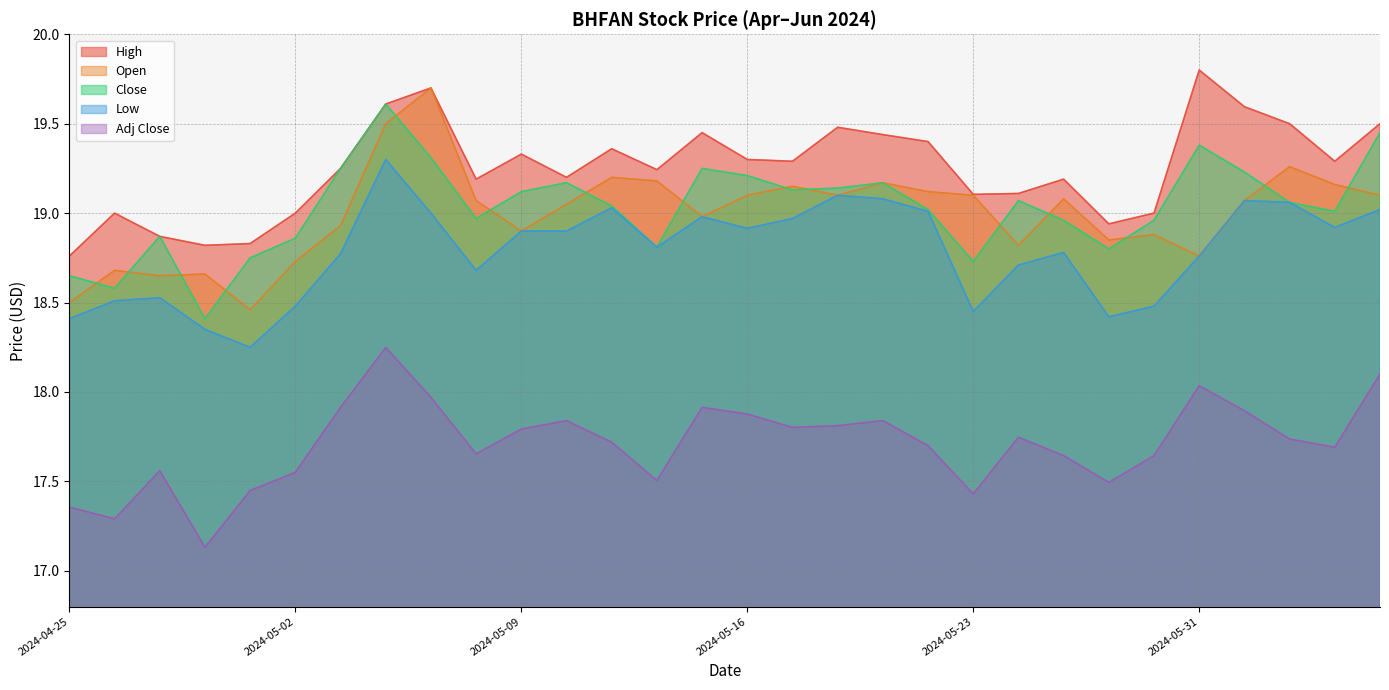

Is it true that Low equals 19.0 at 2024-06-06?

True